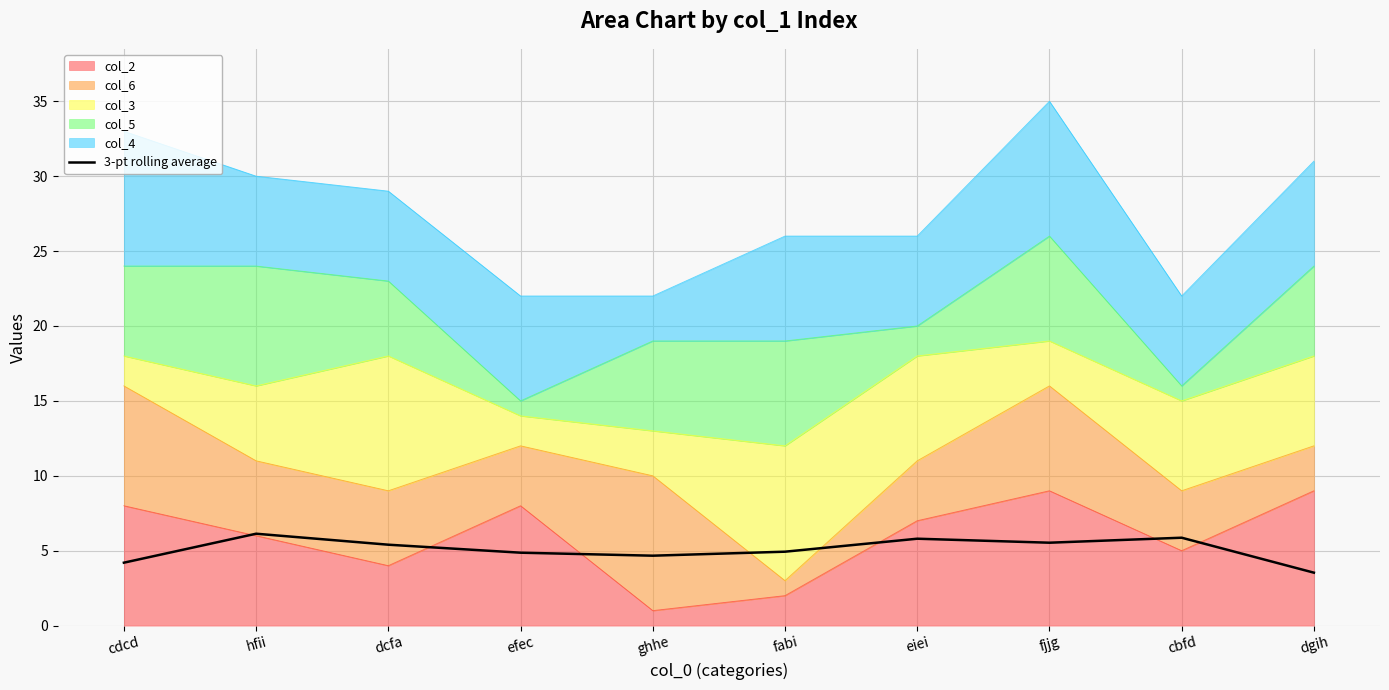

What is the sum of all values?

50.9